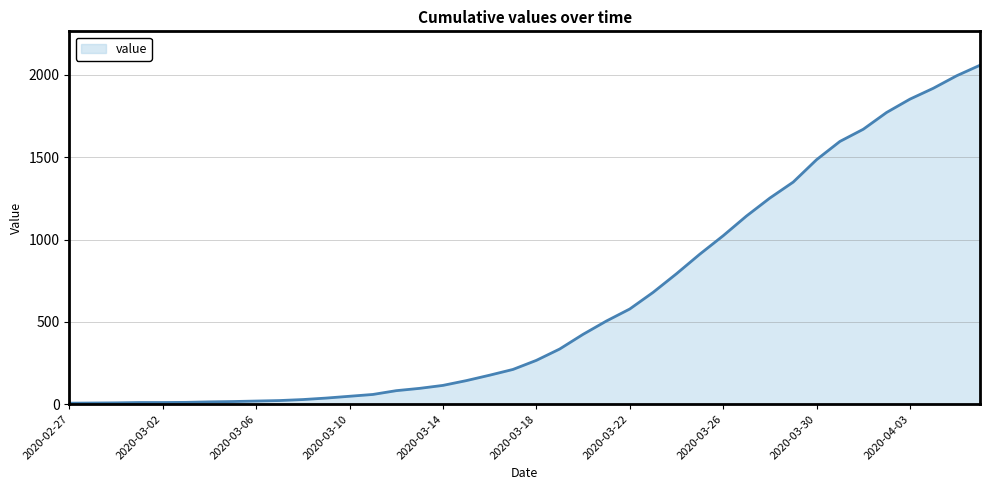

What is the greatest value displayed?

2059